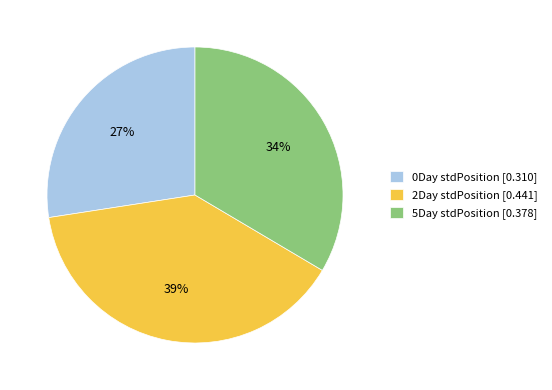

Which category has the smallest portion of the pie?

0Day stdPosition